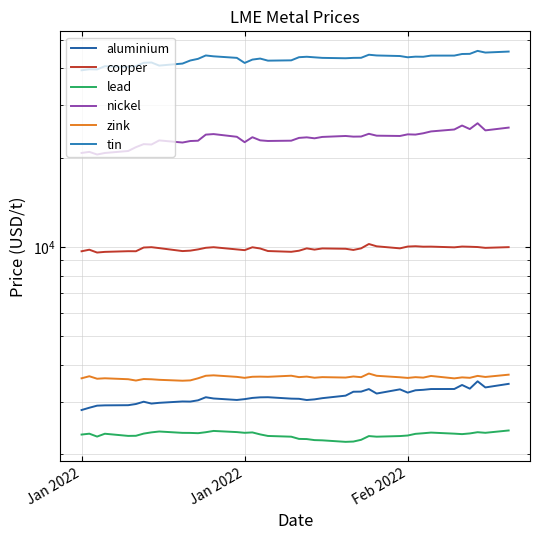

Does the chart display data point markers on the line(s)?

No